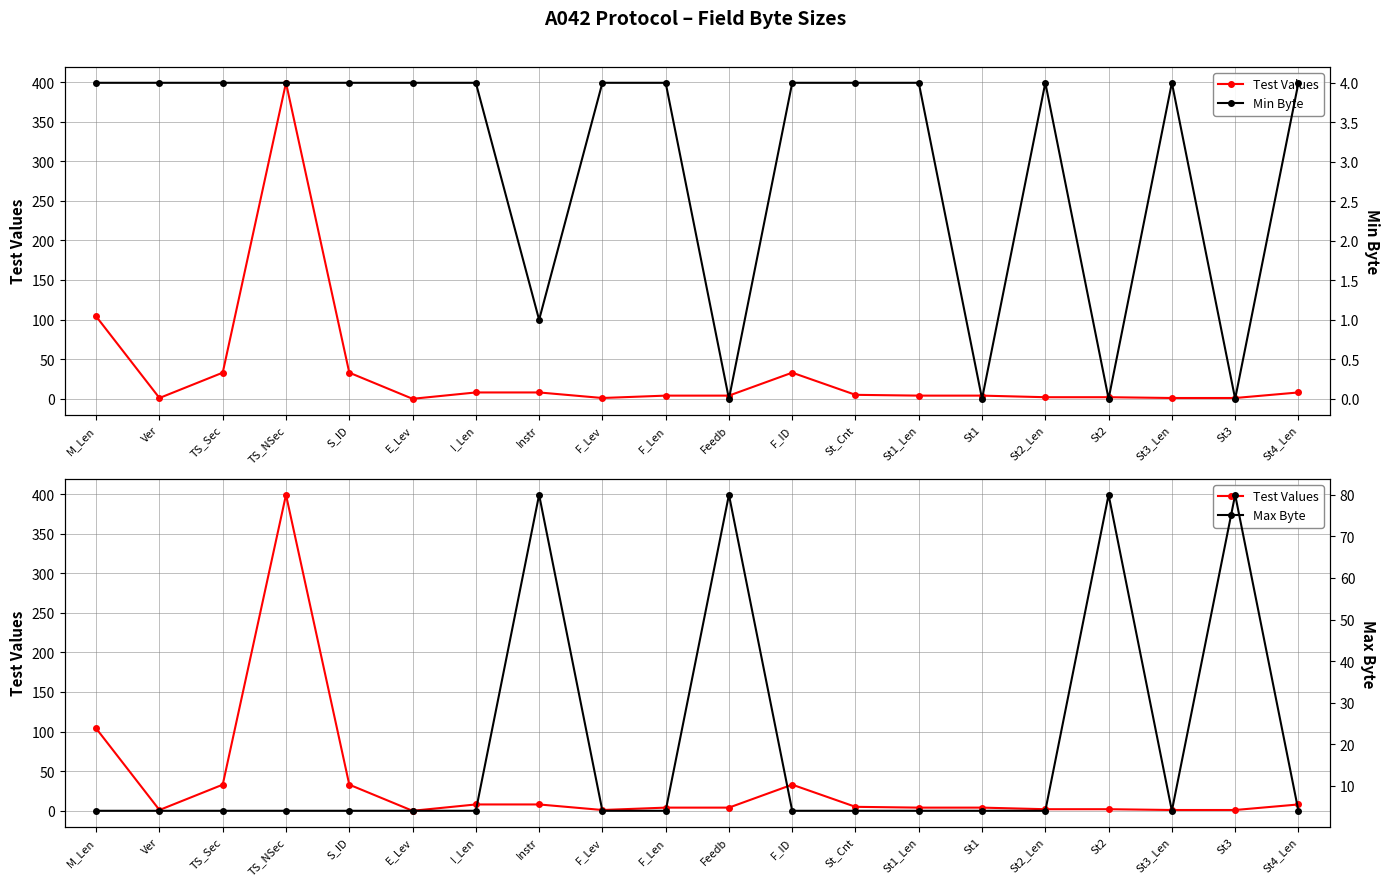

Reading left to right, extract all data points from this chart.

Test Values: 104	1	33	399	33	0	8	8	1	4	4	33	5	4	4	2	2	1	1	8
Min Byte: 4	4	4	4	4	4	4	1	4	4	0	4	4	4	0	4	0	4	0	4
Max Byte: 4	4	4	4	4	4	4	80	4	4	80	4	4	4	4	4	80	4	80	4